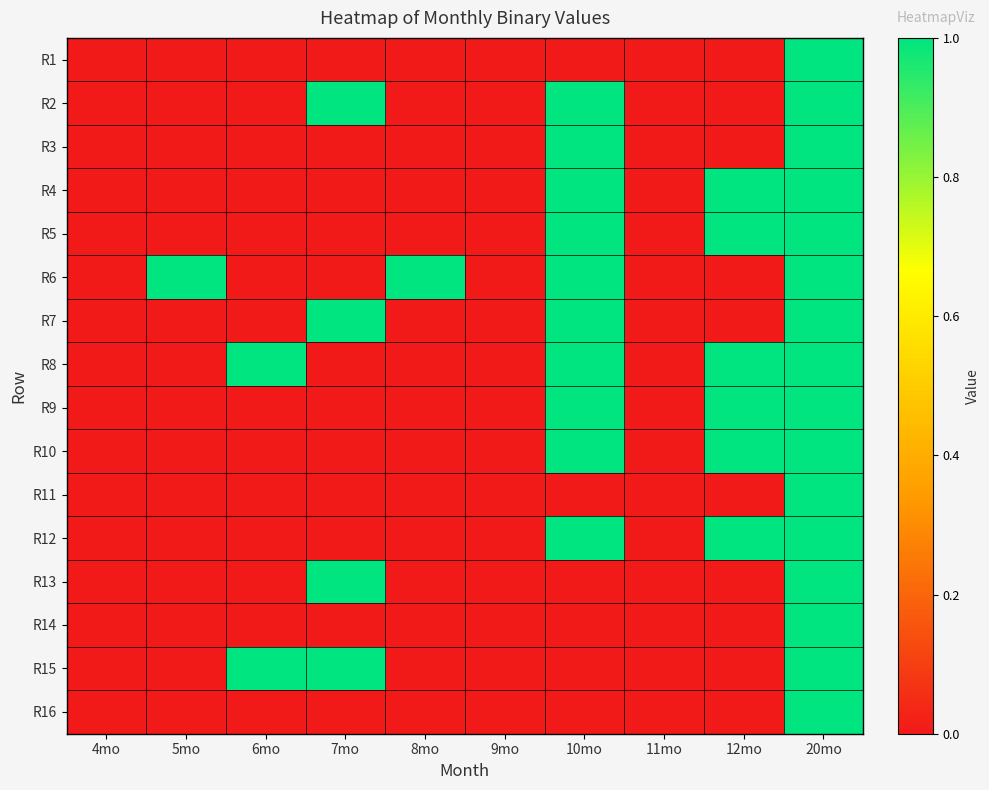

Which series has the largest range (max minus min)?

R1